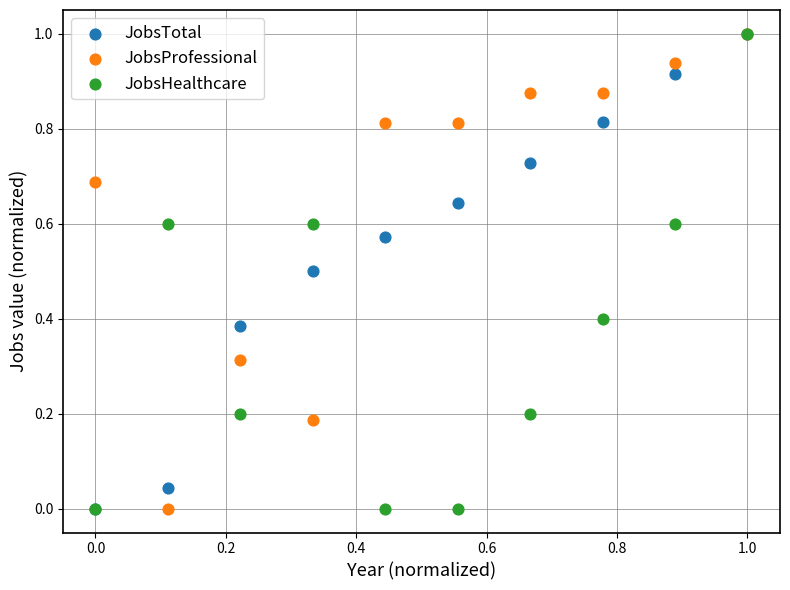

What are all the series names shown in the legend?

JobsTotal, JobsProfessional, JobsHealthcare